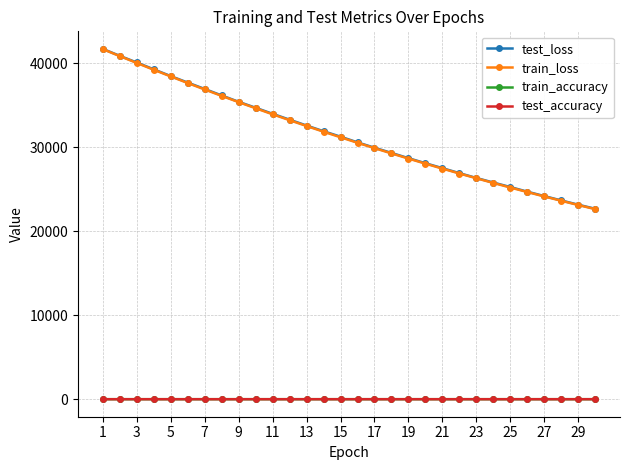

True or false: test_accuracy has more than 1 points higher than both neighbors.

True